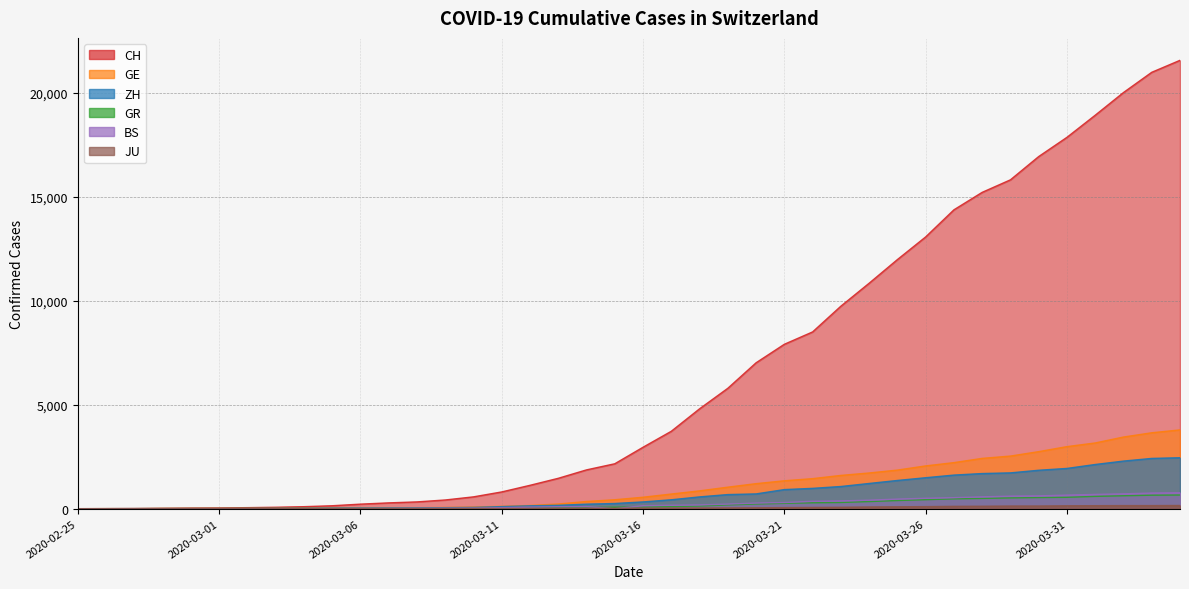

Between 2020-02-25 and 2020-03-29, which series saw the biggest shift?

CH